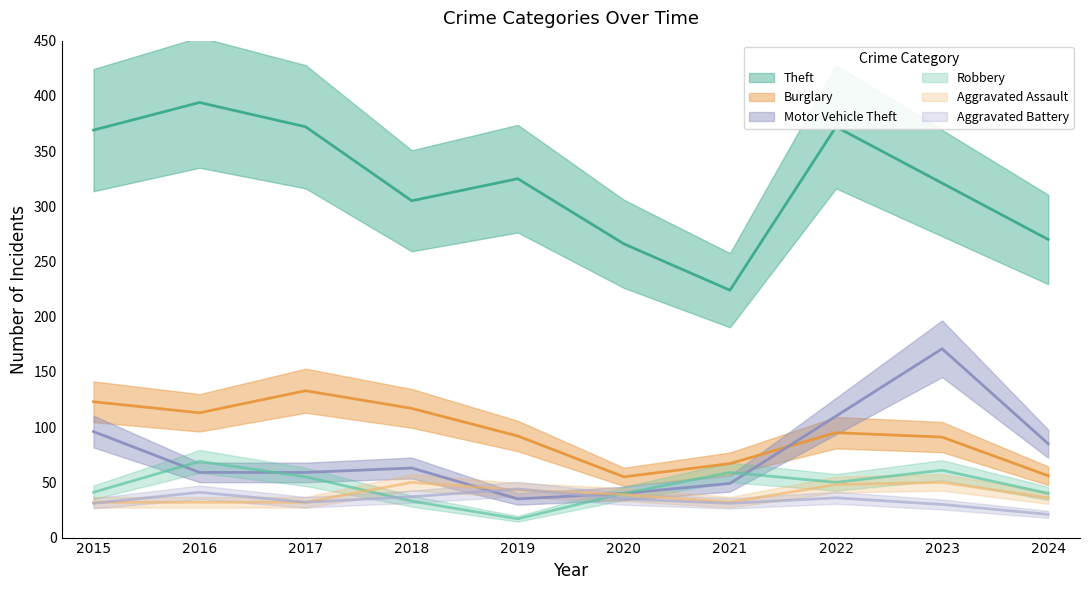

What is the smallest value displayed?

17